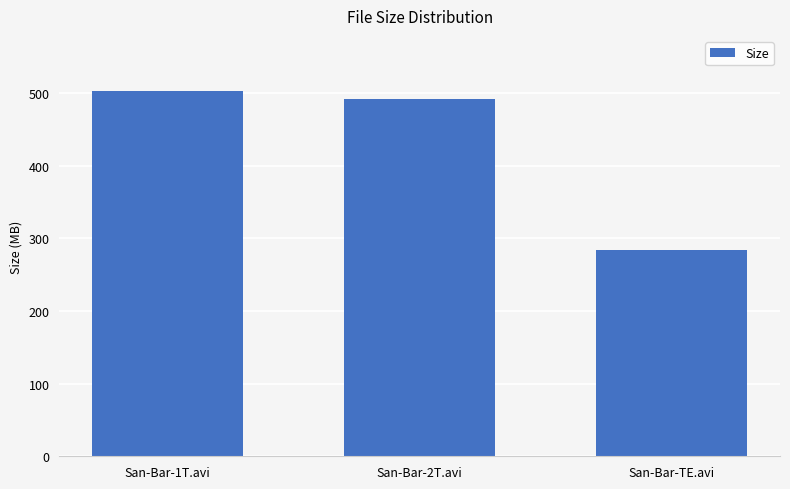

Approximately how many times larger is the value at San-Bar-2T.avi compared to San-Bar-TE.avi?

1.7